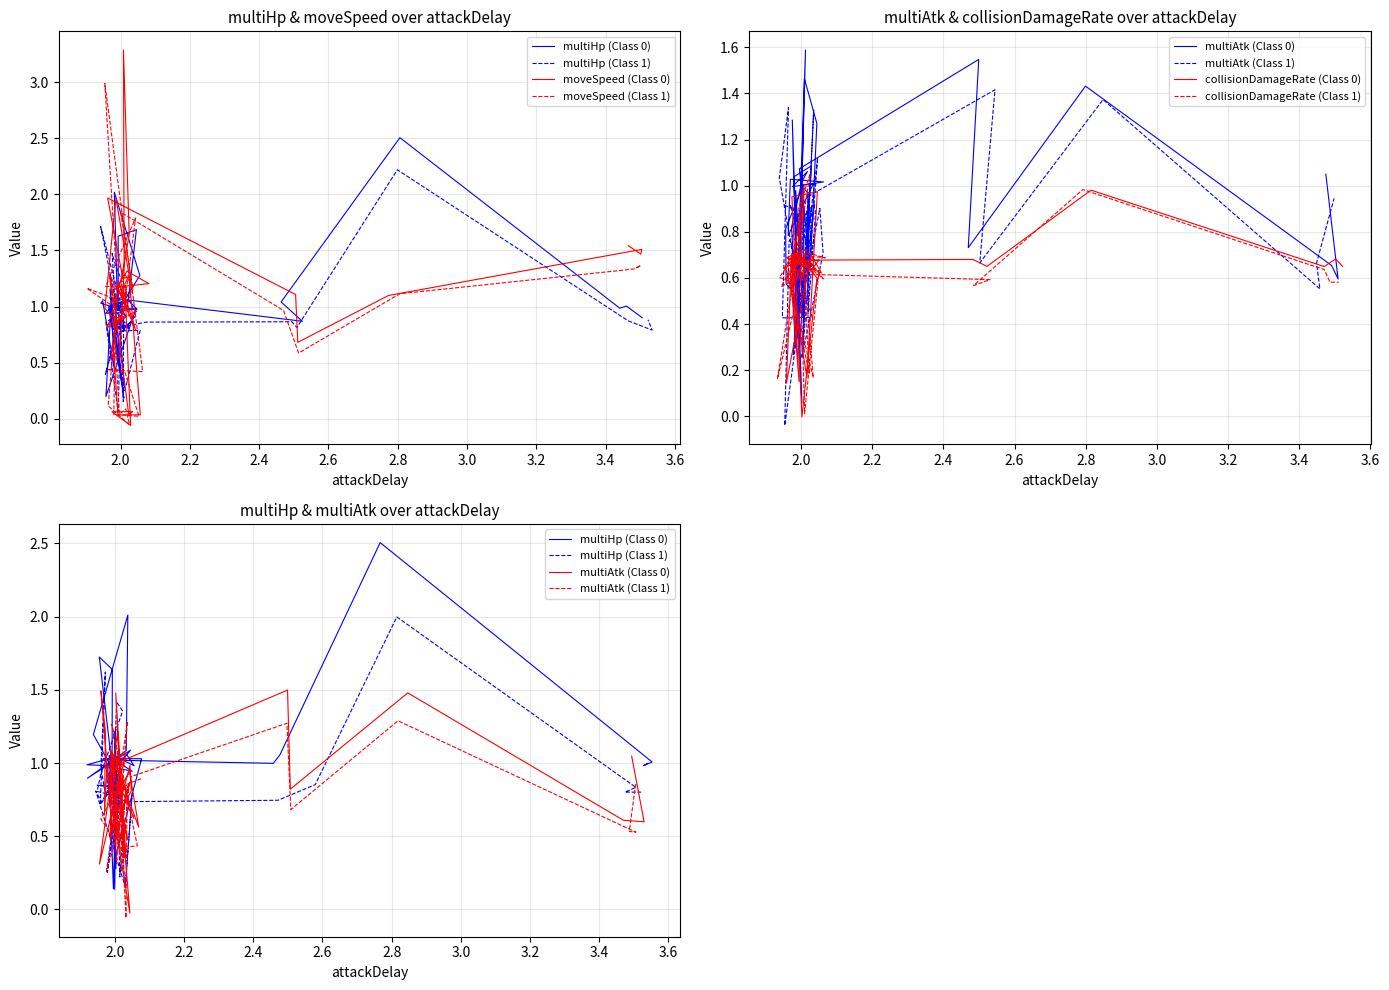

The value of collisionDamageRate at 31 is 0.7. True or false?

True